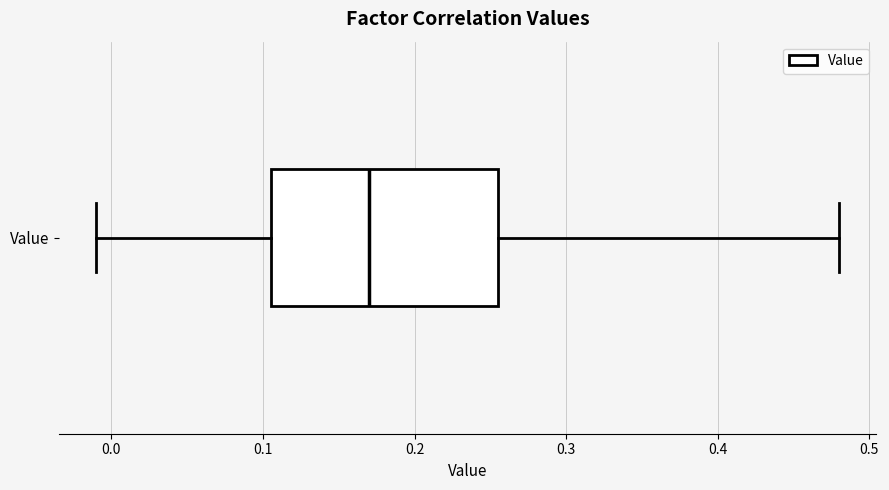

Transcribe this box plot: give where the median line is, the range the box spans, and where the two whiskers end, as read against the x-axis. The values are not printed on the chart, so give them approximately, as read against the axis.

median 0.17, box 0.11 to 0.26, whiskers -0.01 to 0.48